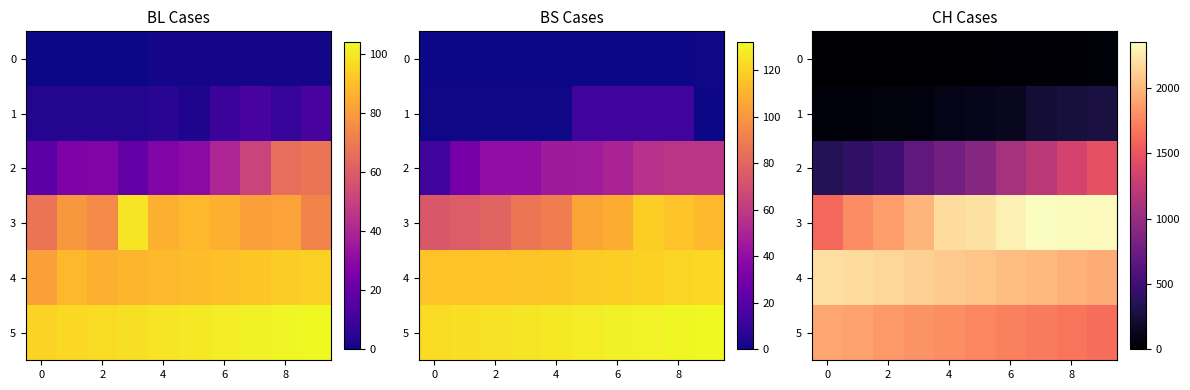

What is the sum of all 4 values?

20740